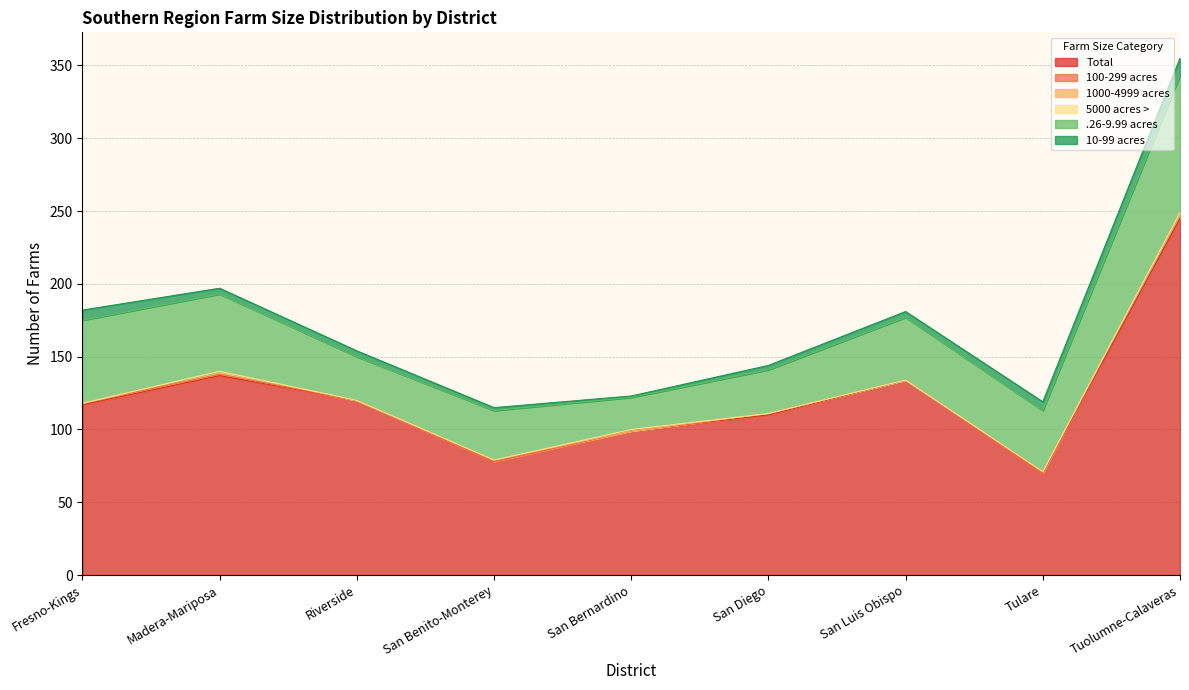

Reading right to left, list all the values displayed in this chart.

Total: 245	70	134	110	99	78	120	137	117
100-299 acres: 4	0	0	1	0	0	0	1	1
1000-4999 acres: 0	1	0	0	0	1	0	2	0
5000 acres >: 0	0	0	0	1	0	0	0	0
.26-9.99 acres: 94	42	43	30	22	34	30	53	57
10-99 acres: 12	6	4	3	1	2	4	4	7